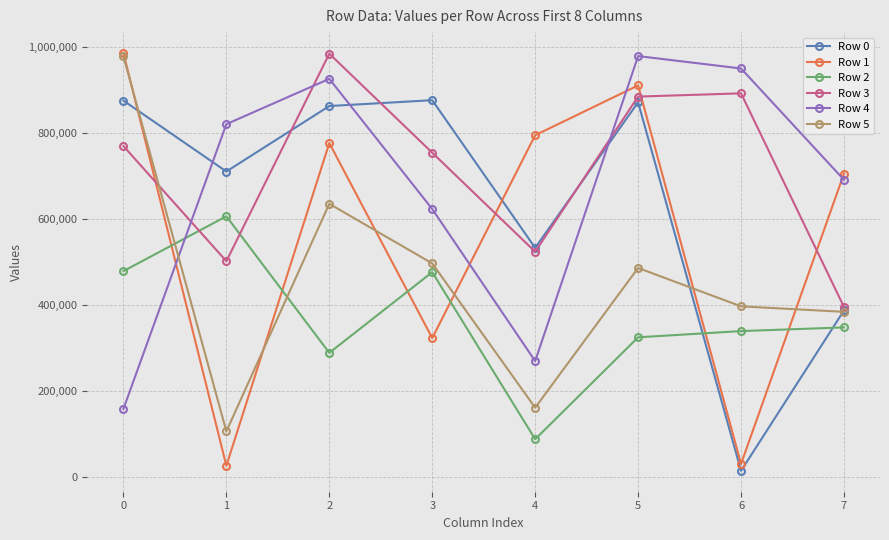

True or false: Row 2 and Row 0 cross at least once.

True